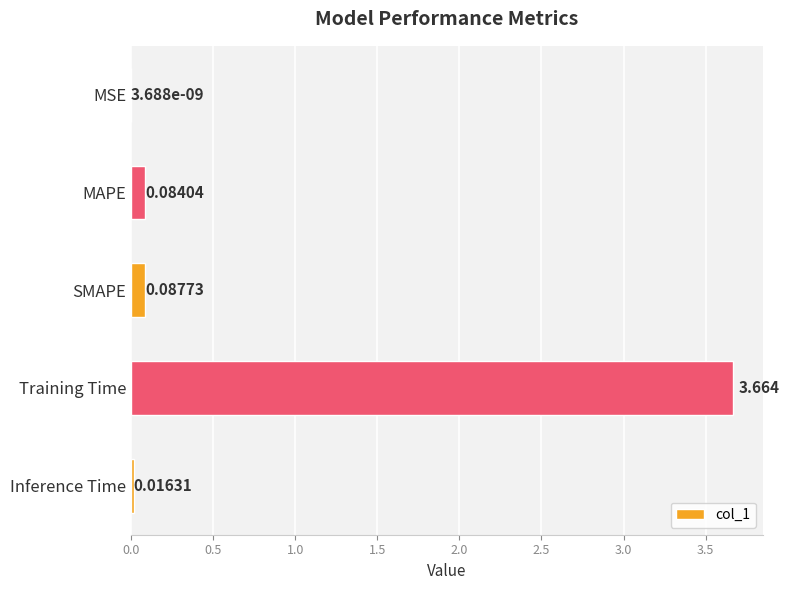

How many distinct data groups are displayed?

1